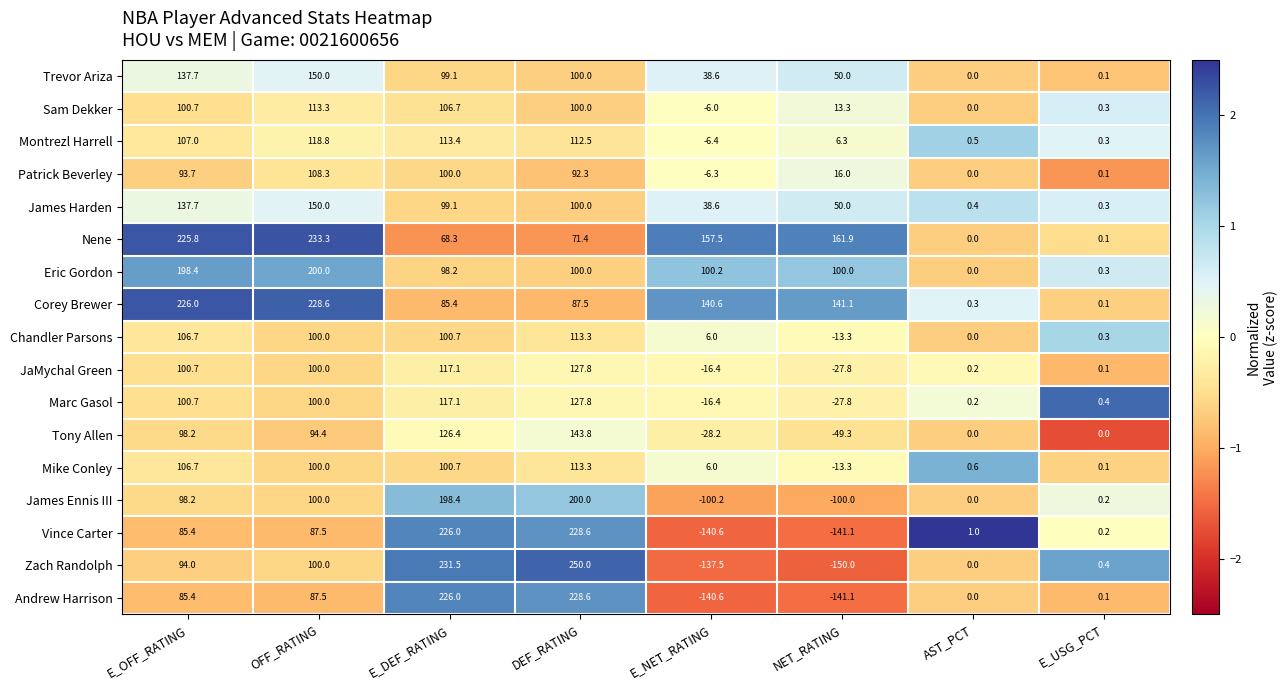

What is the difference between the highest and lowest values at OFF_RATING?

145.8